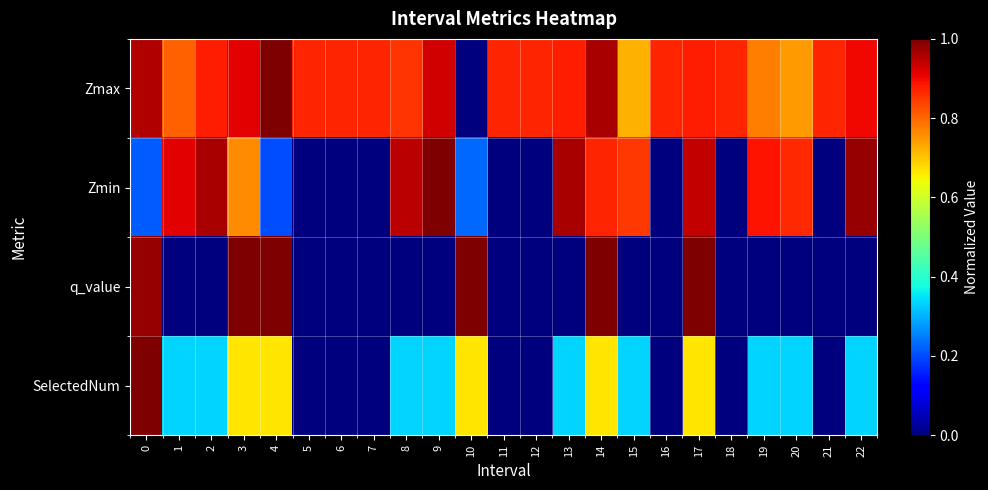

Which category has the highest value across all series?

4